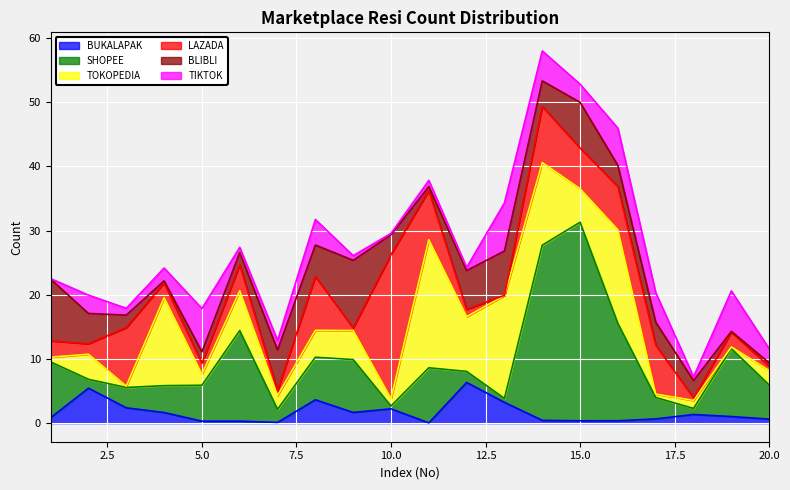

The value of BUKALAPAK at 10.0 is 2.2. True or false?

True